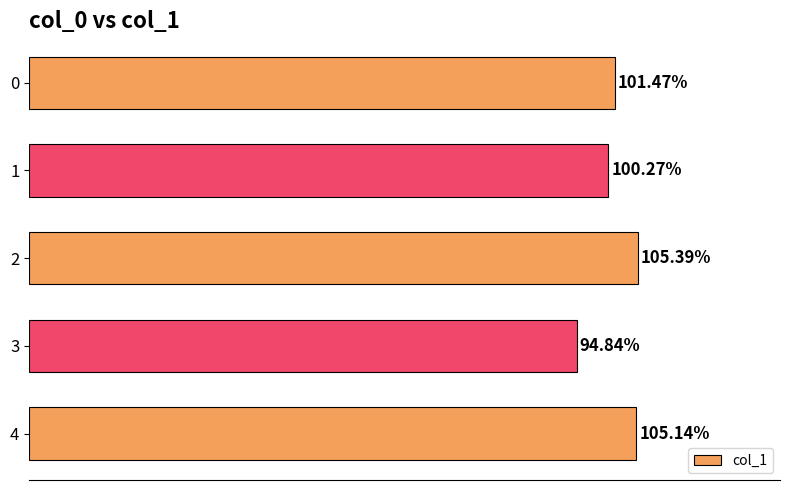

Rank the categories by value from highest to lowest.

2, 4, 0, 1, 3